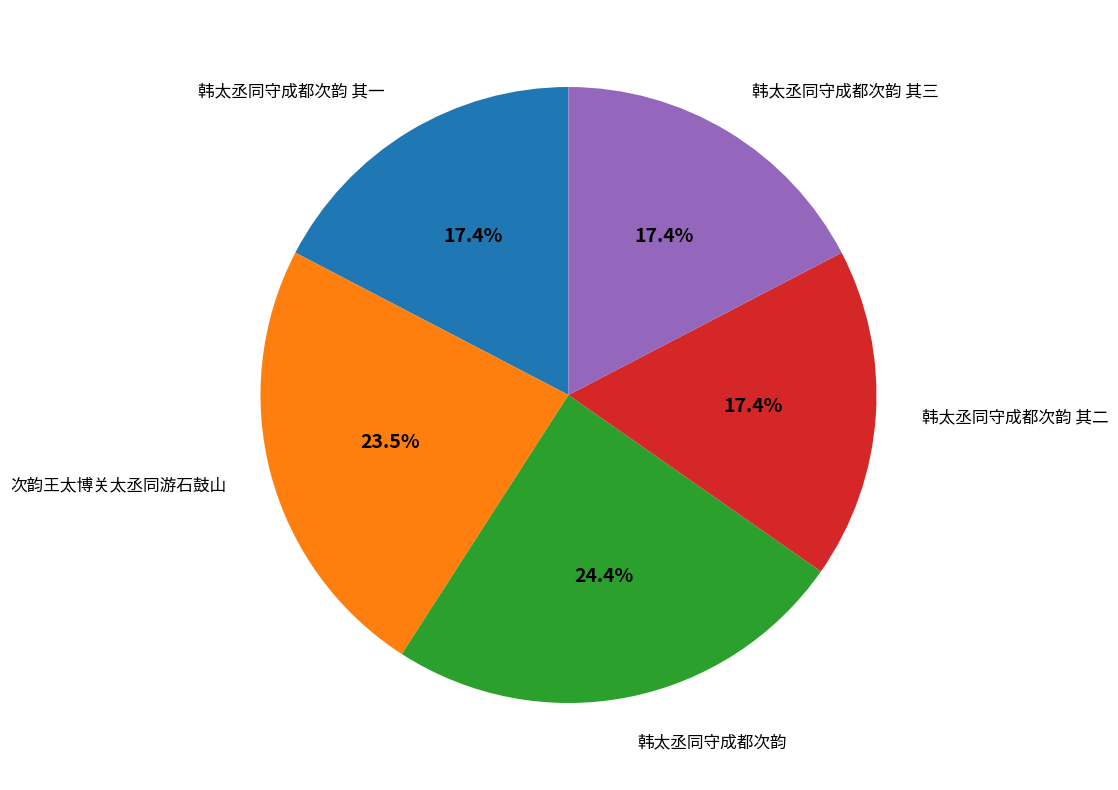

Is there a majority slice in this chart?

No